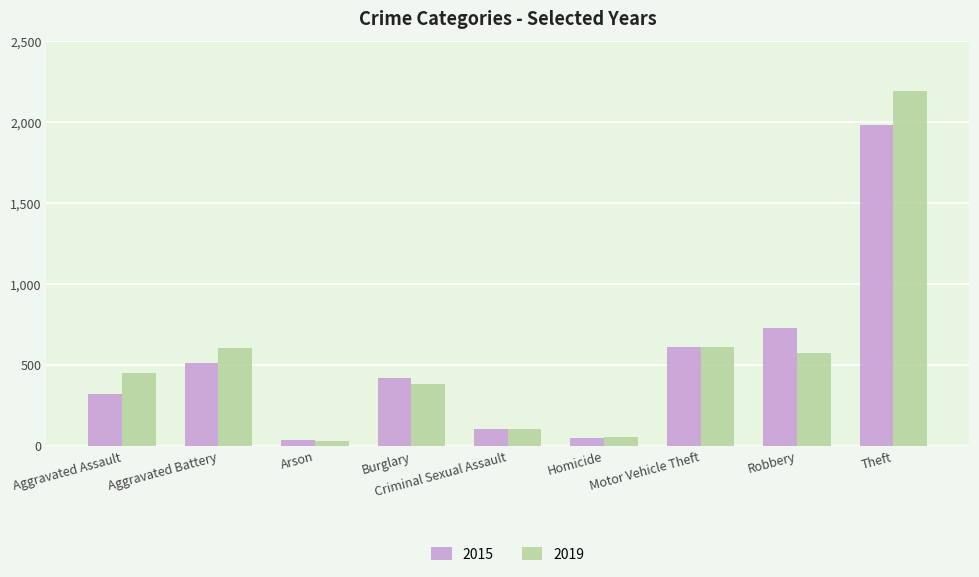

Read the 2019 value at Arson, to the nearest 10.

30